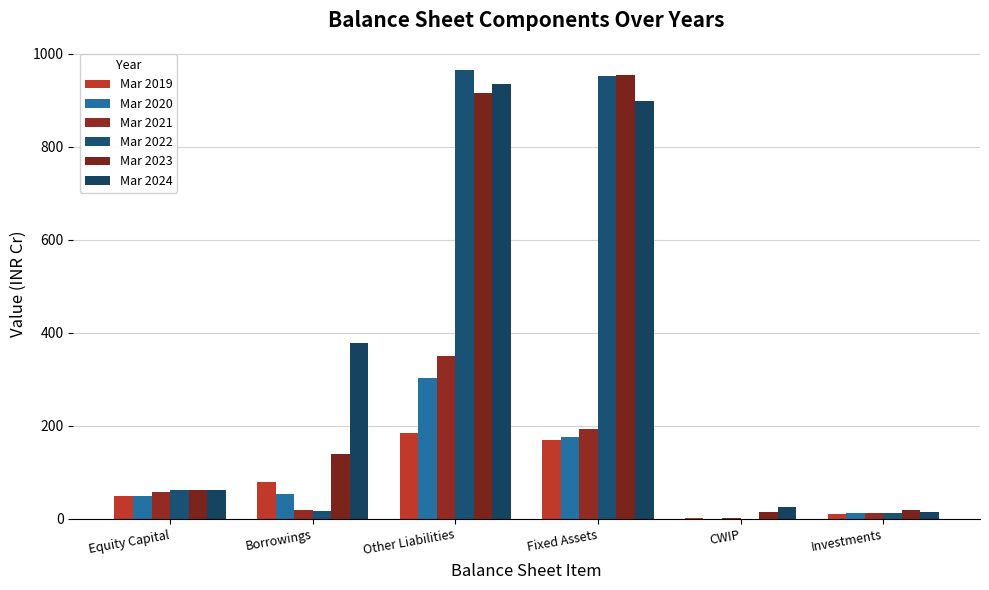

How many groups of bars are there?

6